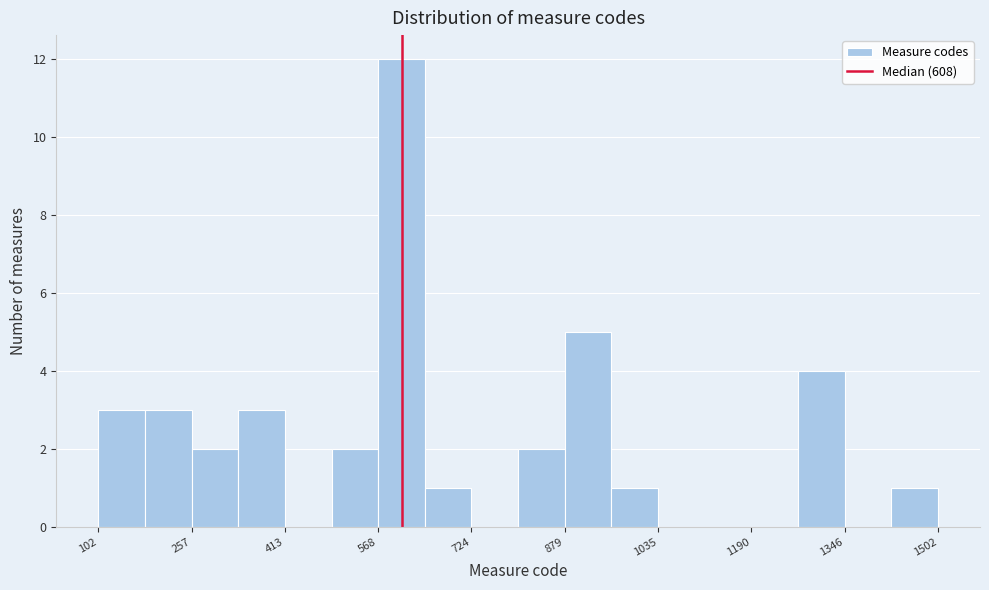

Around what value on the x-axis is the tallest bar? Give the approximate position of its centre, as read against the axis.

600